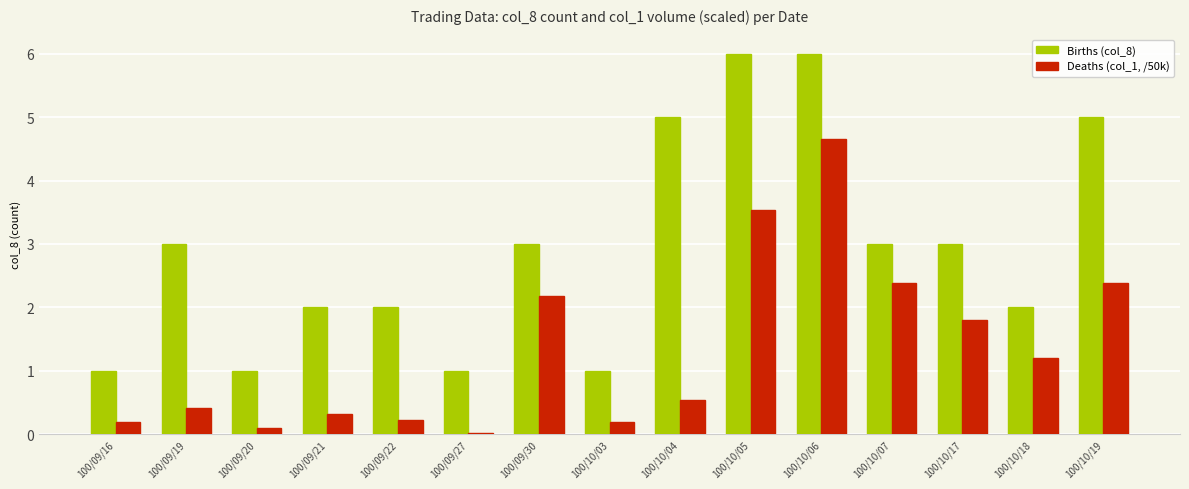

List the series in order of their peak value, lowest first.

Deaths (col_1, /50k), Births (col_8)